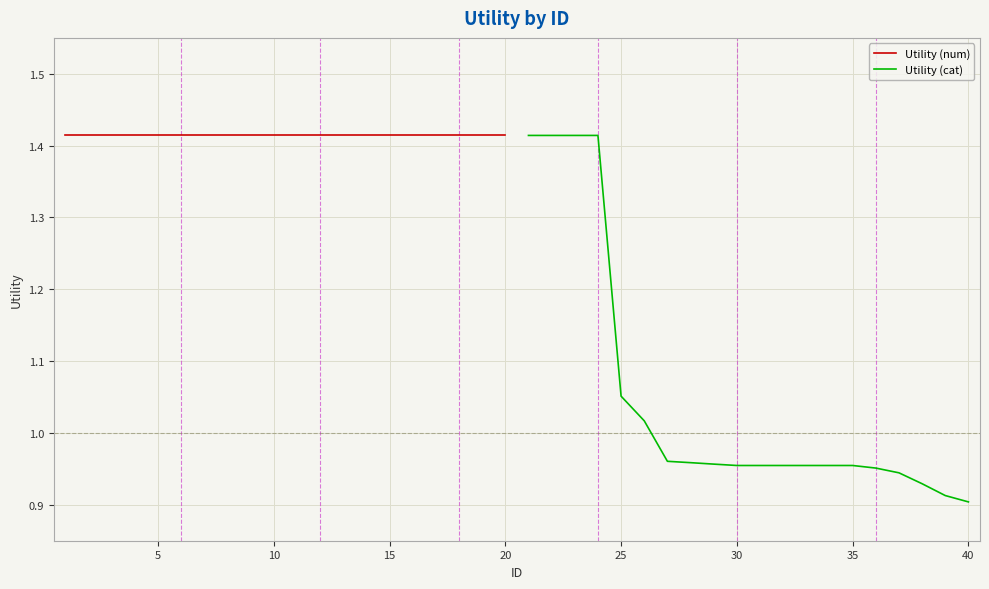

Which series has the largest total across all categories?

Utility (num)